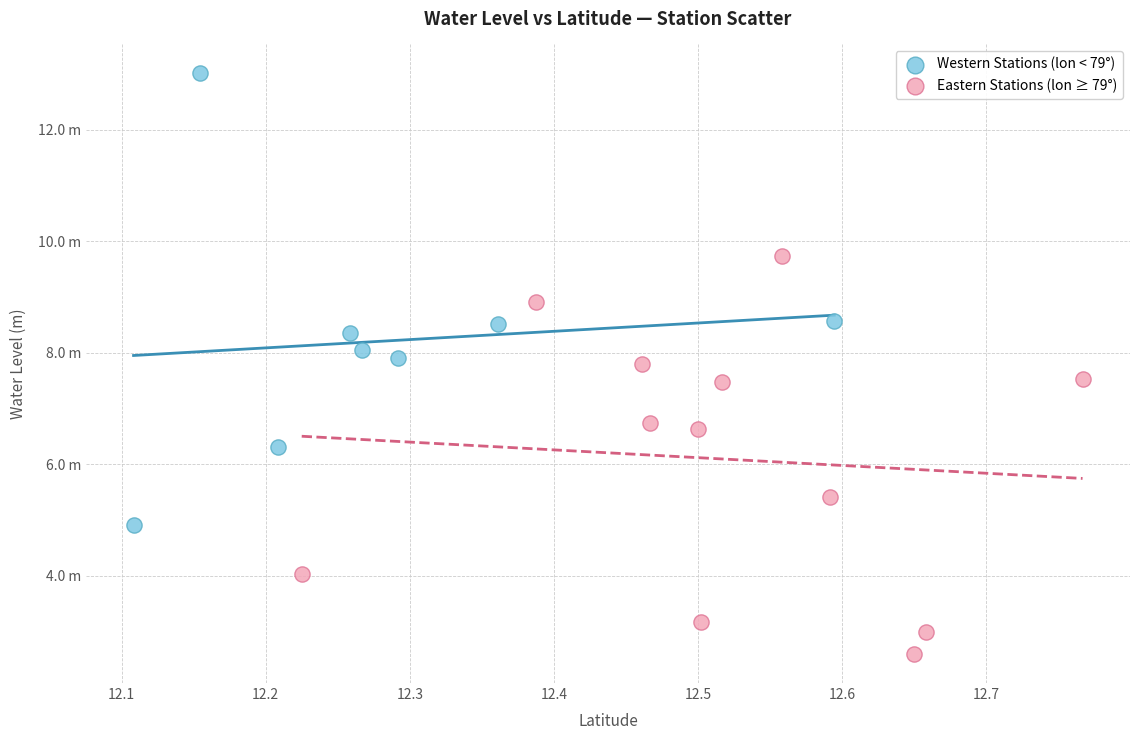

What are all the series names shown in the legend?

Western Stations (lon < 79°), Eastern Stations (lon ≥ 79°)